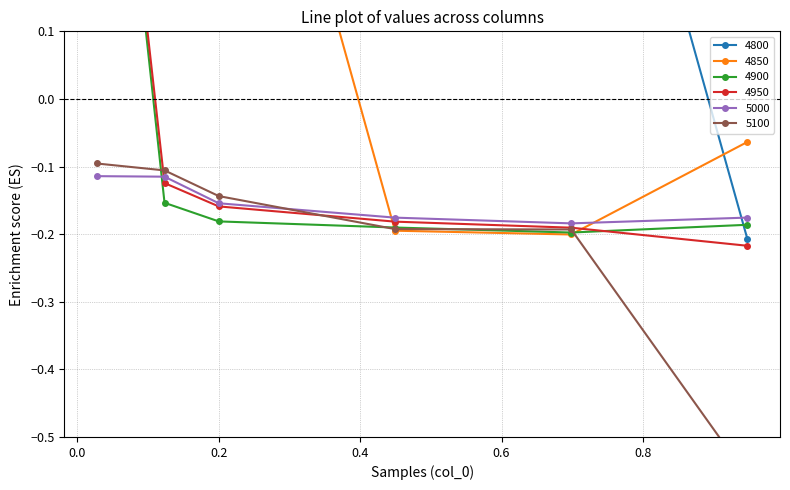

How many distinct data groups are displayed?

6